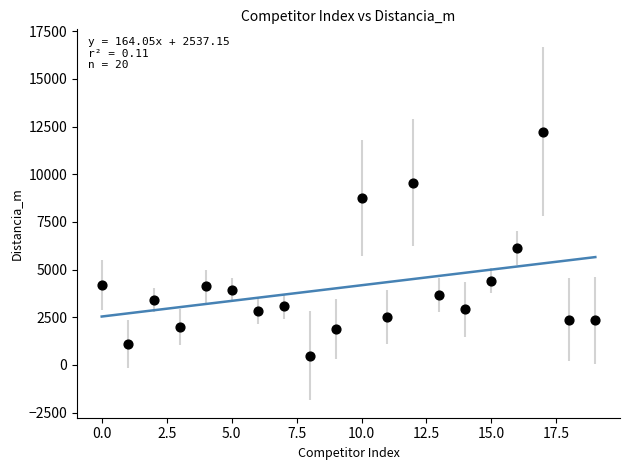

What Y value in the scatter plot is closest to 6353?

6143.0